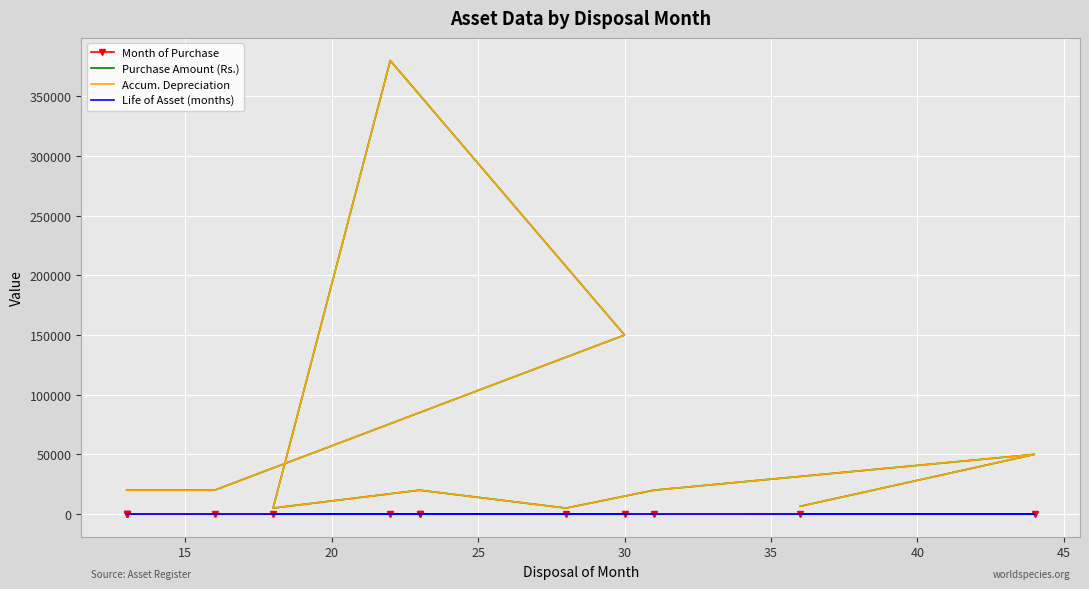

The value of Life of Asset (months) at 25 is 12. True or false?

True